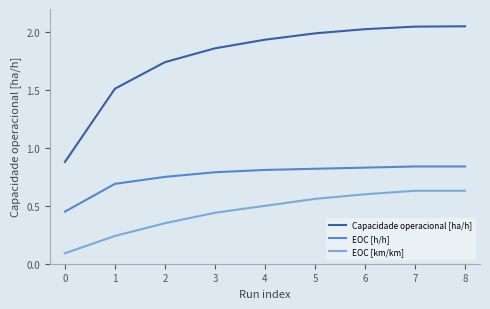

How many lines are shown in the chart?

3